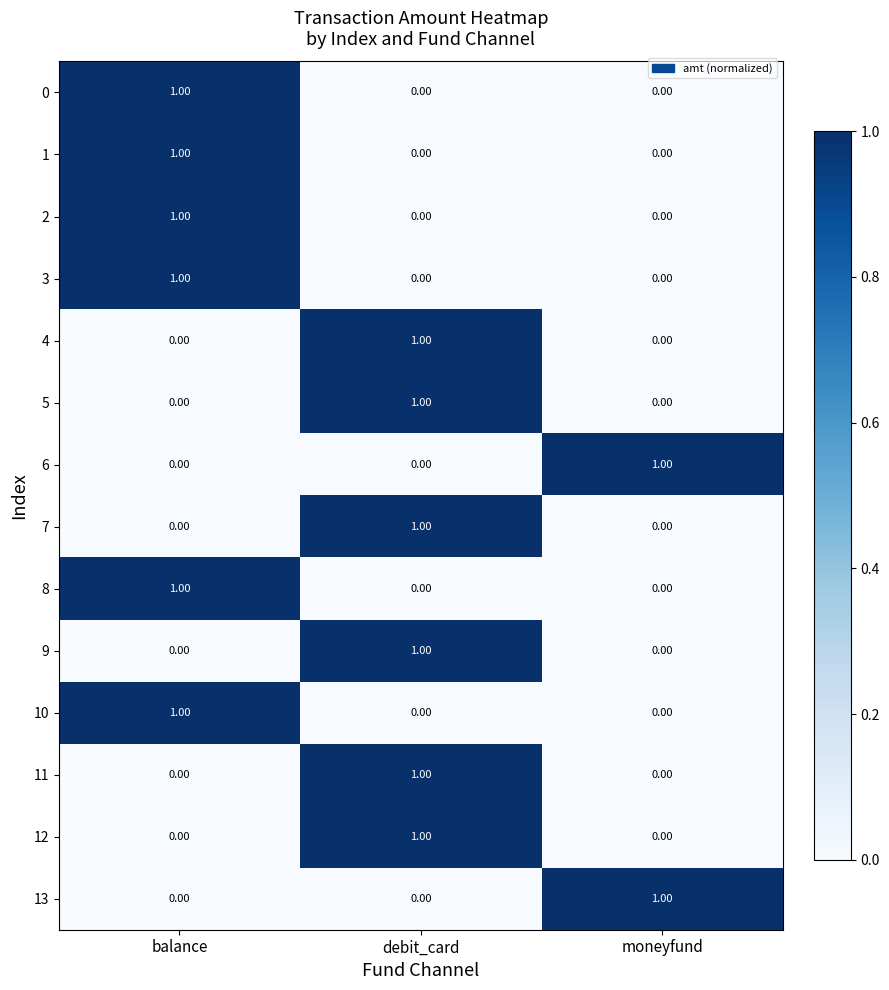

At how many categories does at least one series exceed 0?

3